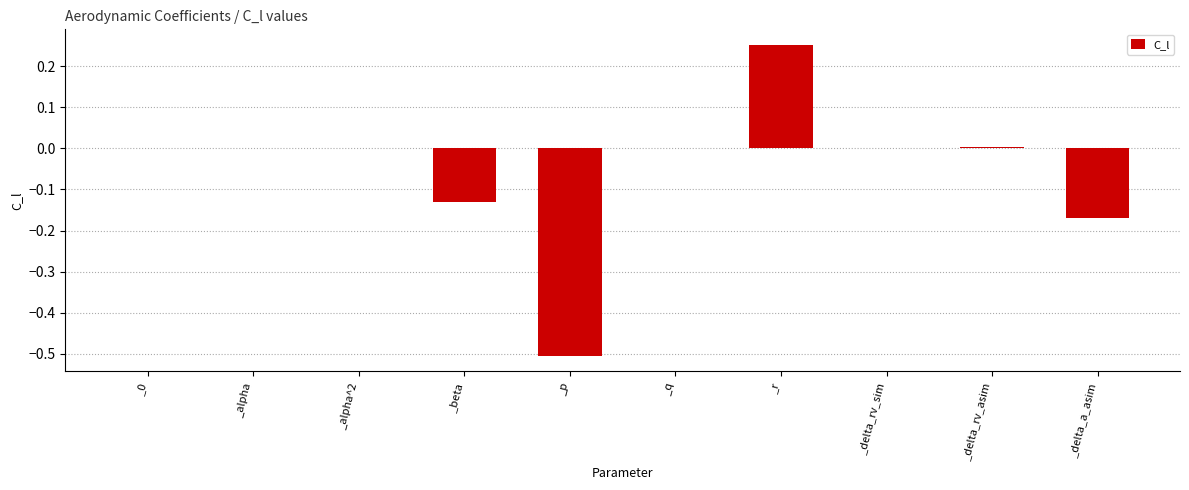

What is the change in value from _beta to _r?

+0.4